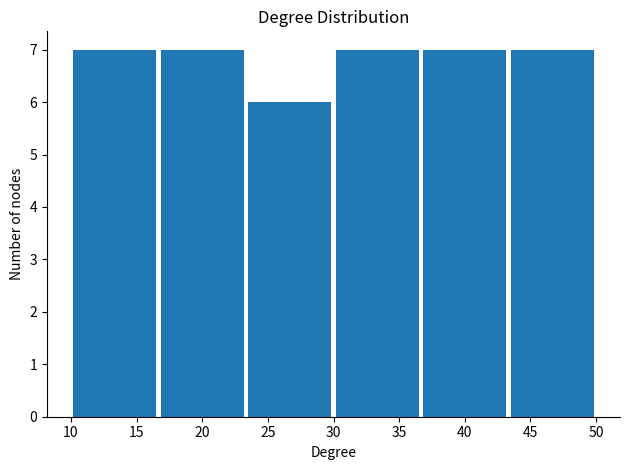

How tall is the bar that spans 30.0 to 36.5 on the x-axis? Neither the bar edges nor the heights are printed on the chart, so give them approximately, as read against the axes.

7